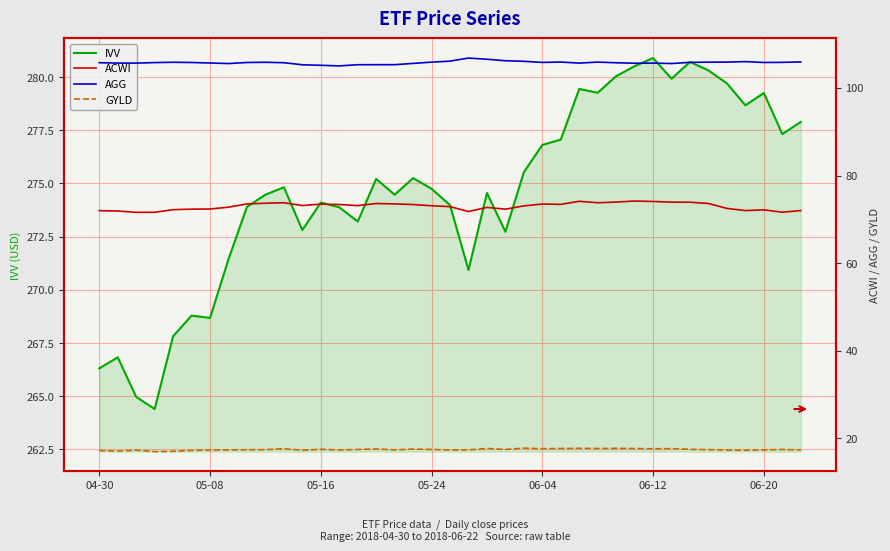

What is the lowest value of the IVV series?

264.4